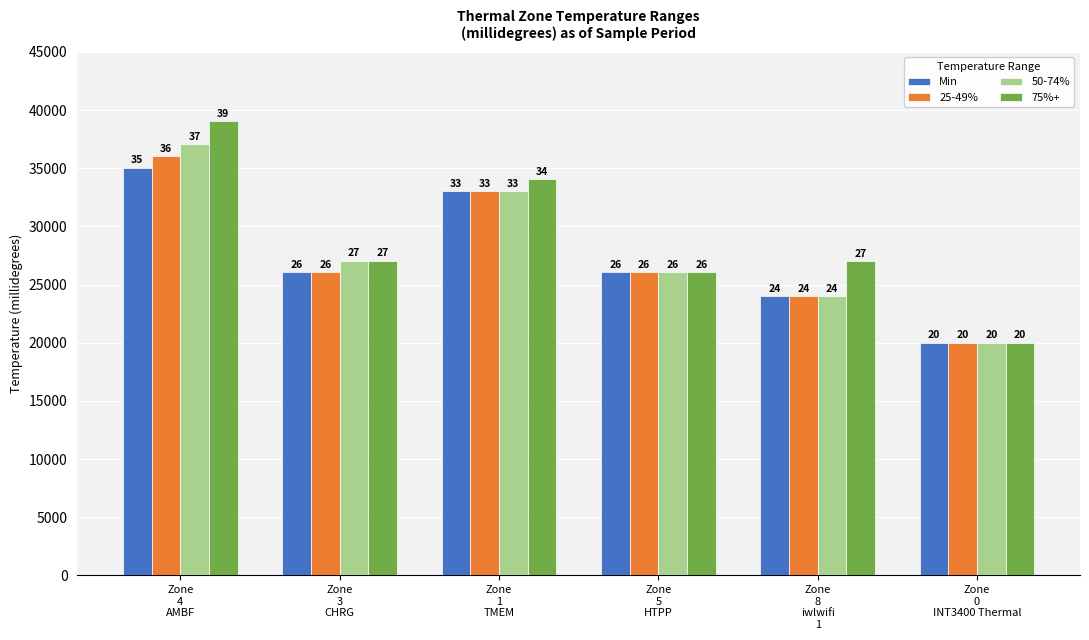

What is the average value of the 75%+ series?

28867